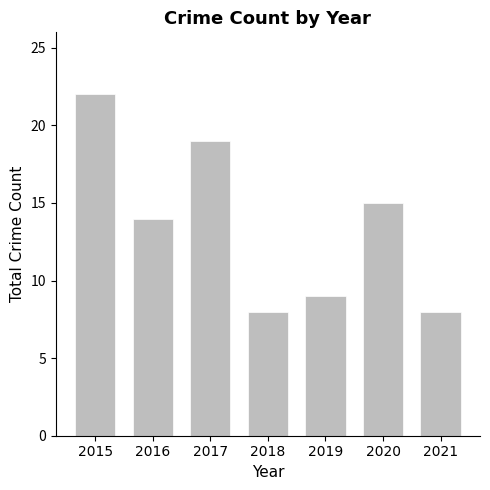

What is the minimum value shown in the chart?

8